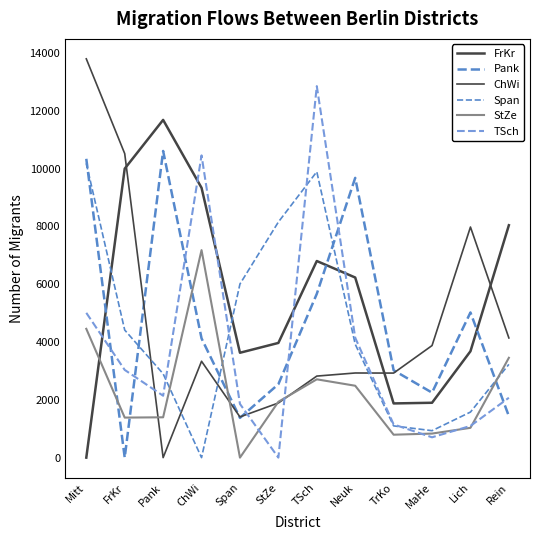

Reading left to right, what are all the values shown in this chart?

FrKr: Mitt=0	FrKr=9997	Pank=11684	ChWi=9334	Span=3628	StZe=3968	TSch=6802	Neuk=6231	TrKo=1875	MaHe=1898	Lich=3680	Rein=8040
Pank: Mitt=10338	FrKr=0	Pank=10609	ChWi=4126	Span=1375	StZe=2541	TSch=5666	Neuk=9678	TrKo=3022	MaHe=2248	Lich=5022	Rein=1435
ChWi: Mitt=13797	FrKr=10518	Pank=0	ChWi=3334	Span=1408	StZe=1890	TSch=2821	Neuk=2928	TrKo=2925	MaHe=3877	Lich=7978	Rein=4140
Span: Mitt=10180	FrKr=4414	Pank=2901	ChWi=0	Span=6007	StZe=8151	TSch=9891	Neuk=3925	TrKo=1098	MaHe=932	Lich=1576	Rein=3227
StZe: Mitt=4456	FrKr=1385	Pank=1395	ChWi=7179	Span=0	StZe=1932	TSch=2709	Neuk=2487	TrKo=793	MaHe=832	Lich=1031	Rein=3454
TSch: Mitt=5009	FrKr=3034	Pank=2141	ChWi=10456	Span=1857	StZe=0	TSch=12852	Neuk=4149	TrKo=1149	MaHe=703	Lich=1096	Rein=2071